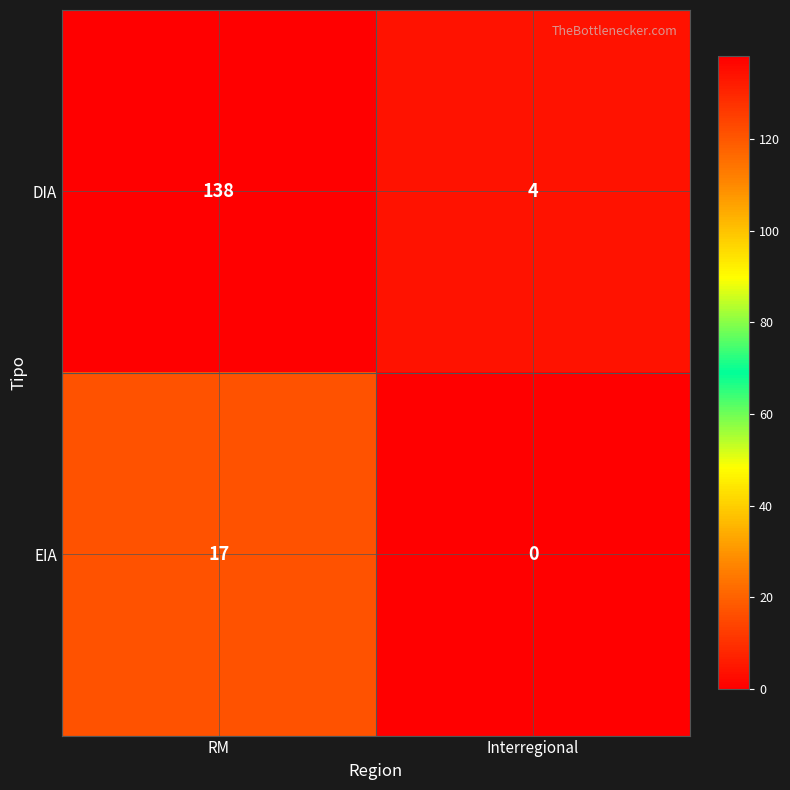

What is the average value of the DIA series?

71